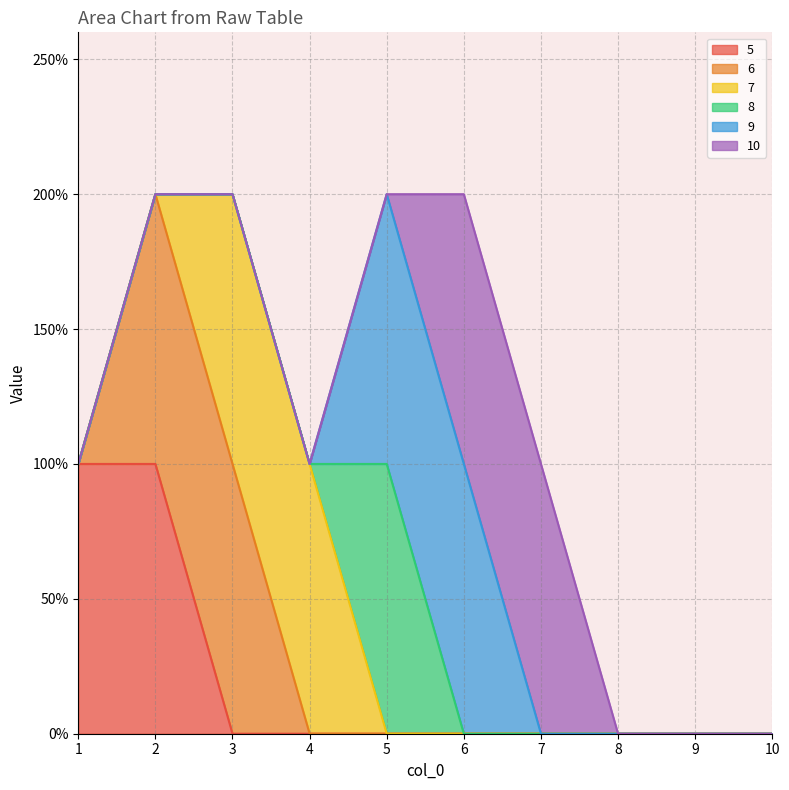

Where is 8 nearest to the value 0?

1